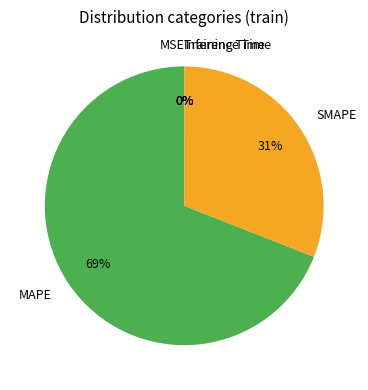

True or false: MAPE accounts for 69% of the total.

True